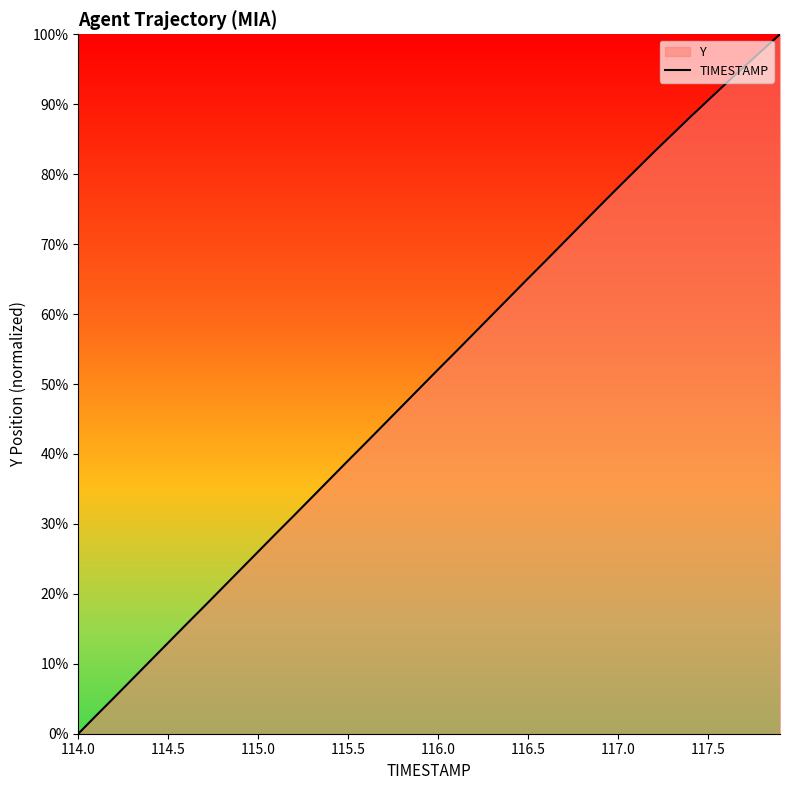

The chart shows a value of 52.1 at 116.0. True or false?

True